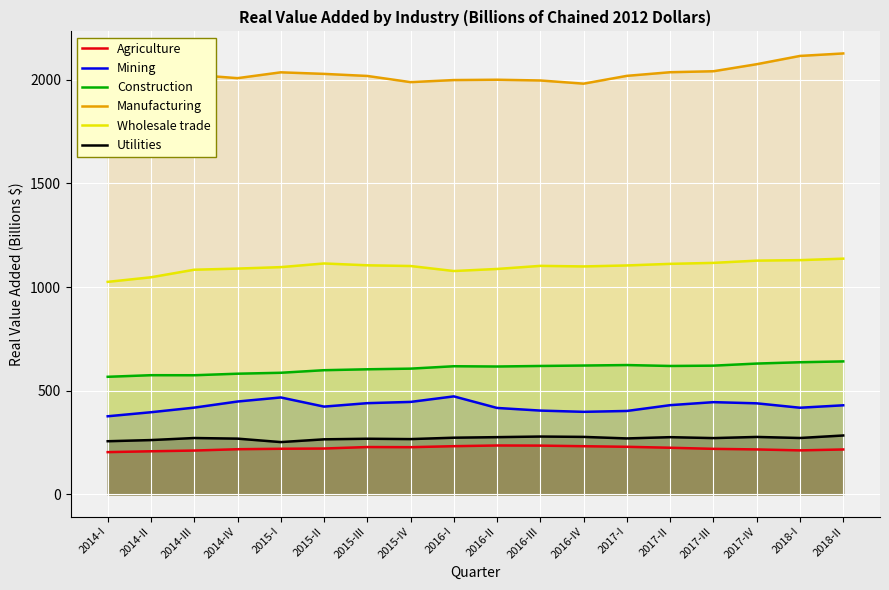

Does the chart display data point markers on the line(s)?

No